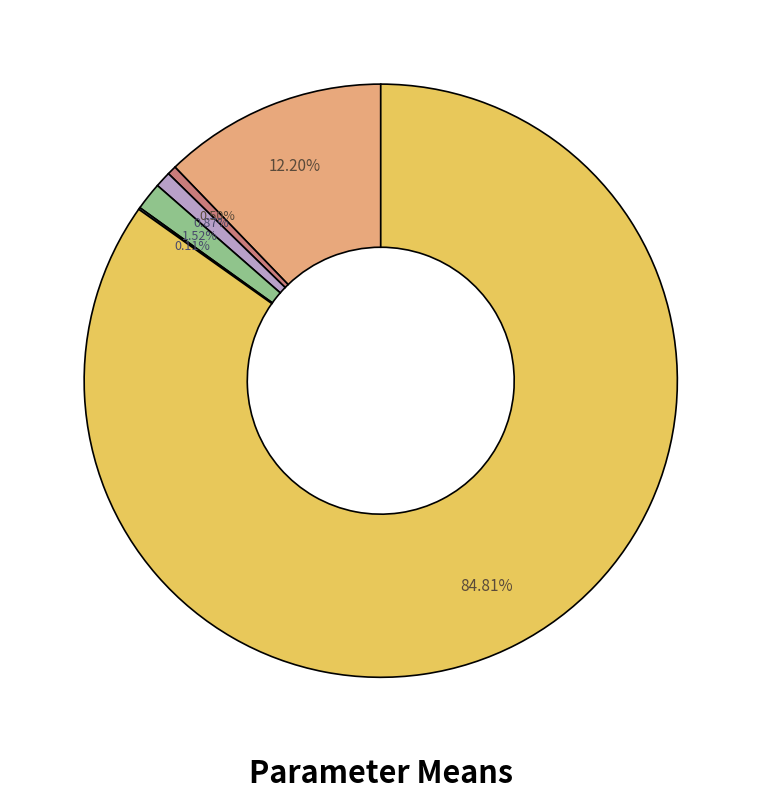

Does any single category account for the majority?

Yes